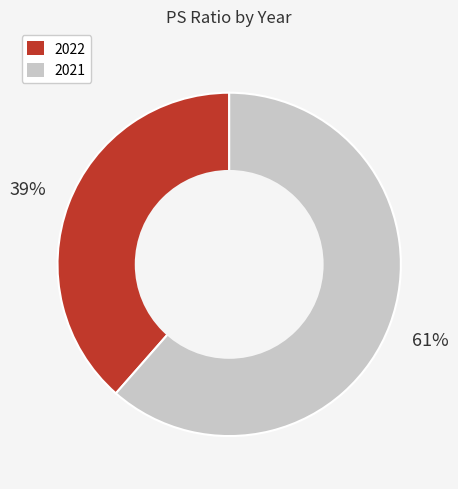

Which slice is the largest?

2021